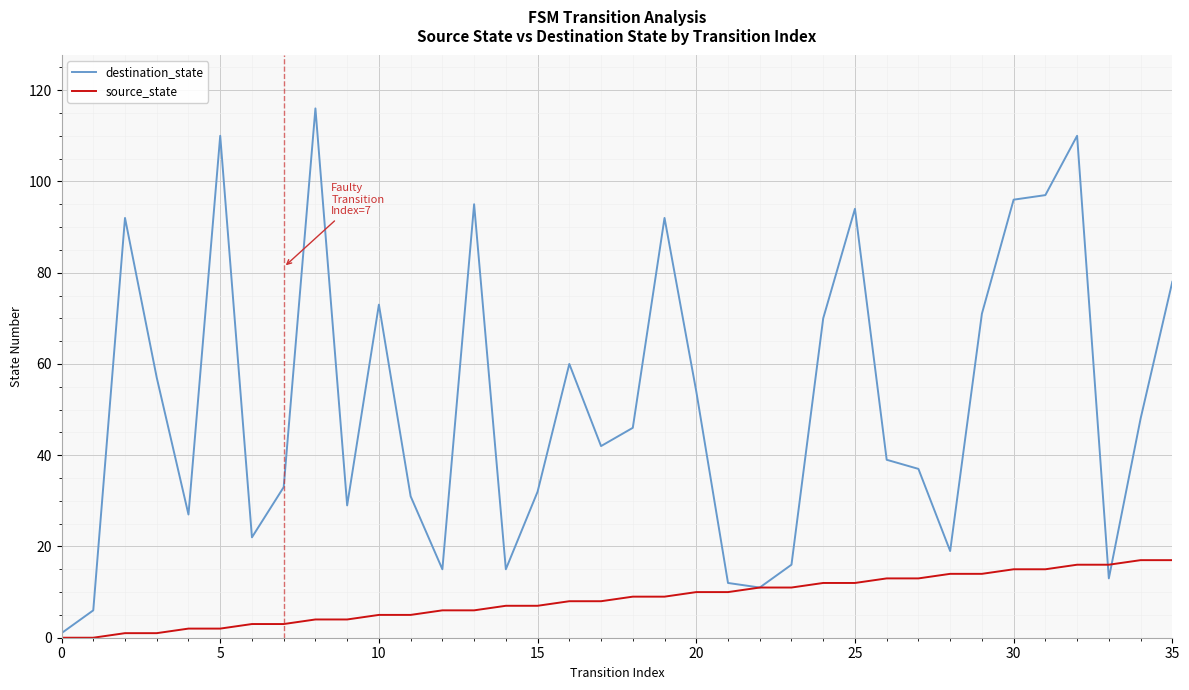

Which series has the largest range (max minus min)?

destination_state